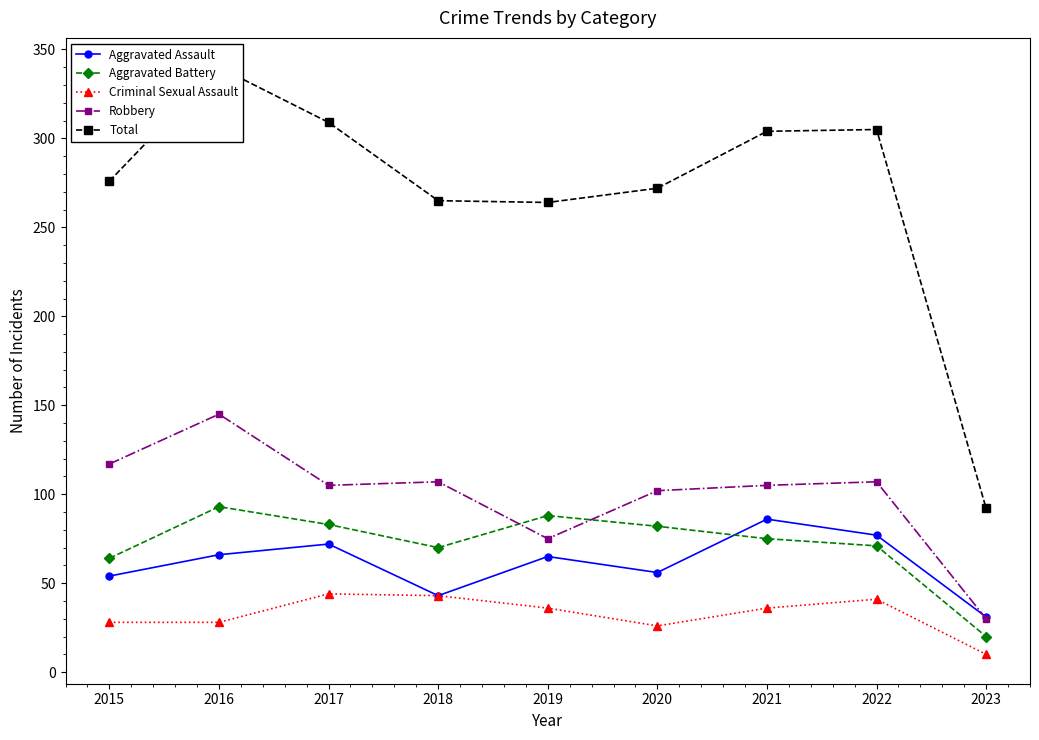

What is the value of the Aggravated Battery point at the 7th from the left?

75